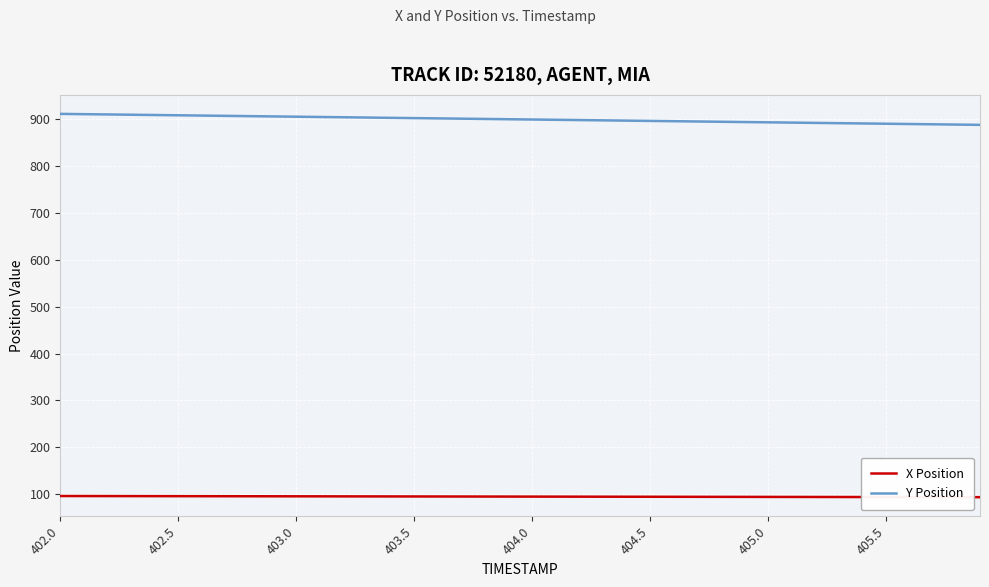

What is the smallest value displayed?

94.0